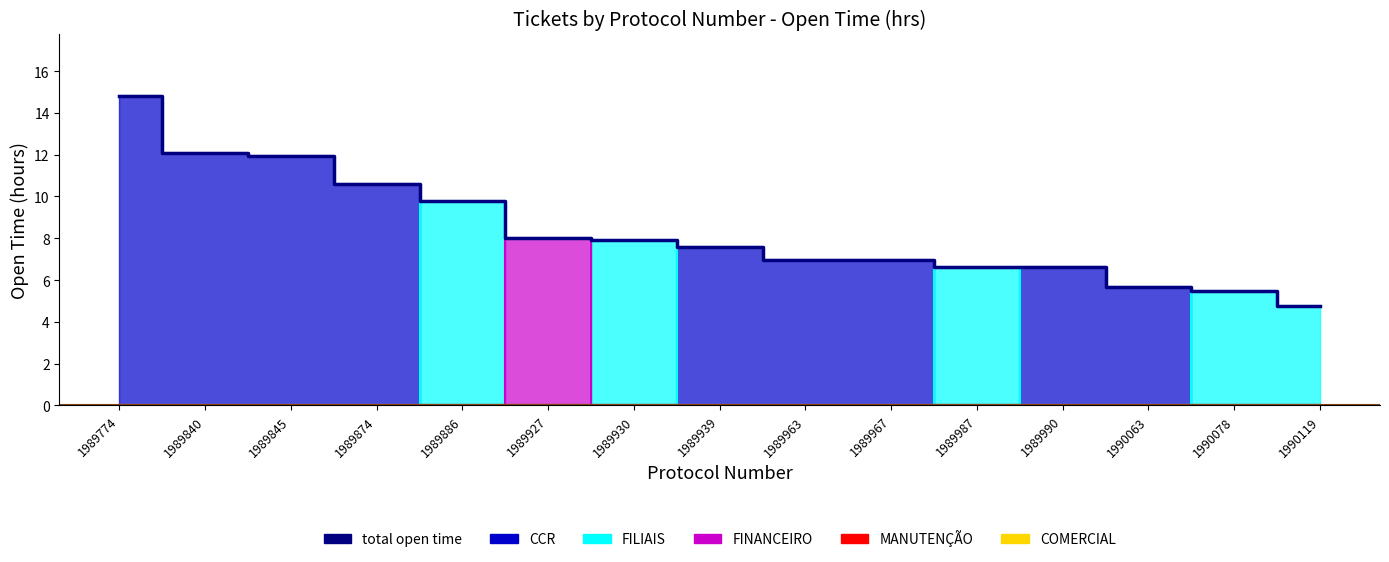

What value does the data have at 1989886?

9.8